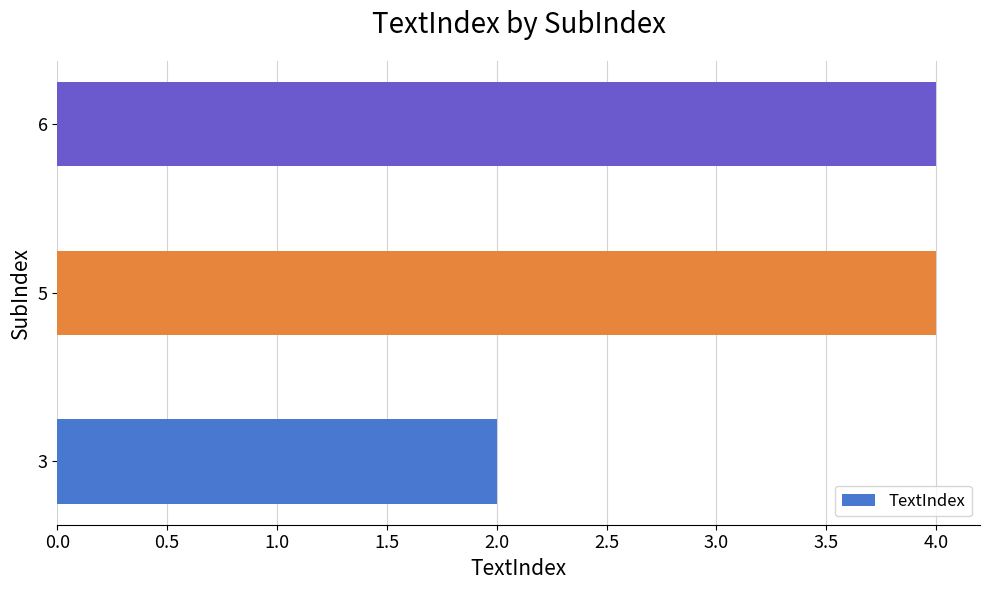

What is the maximum value shown in the chart?

4